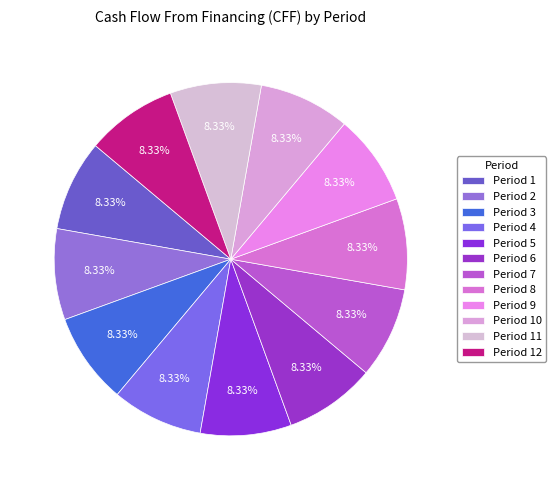

To the nearest percent, what percentage of the pie is Period 11?

8%